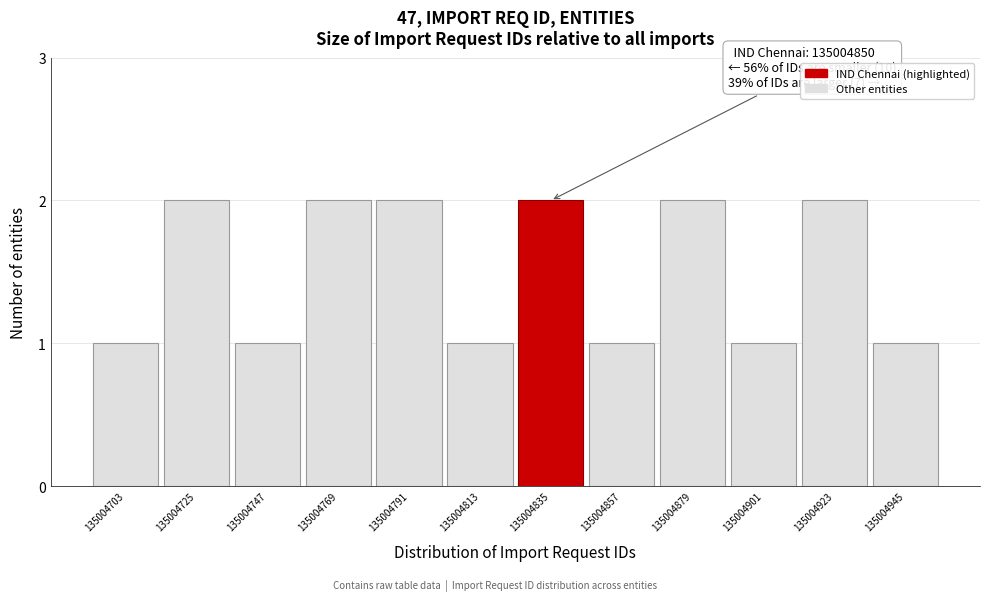

Reading left to right, transcribe all the data shown in this chart.

1	2	1	2	2	1	2	1	2	1	2	1